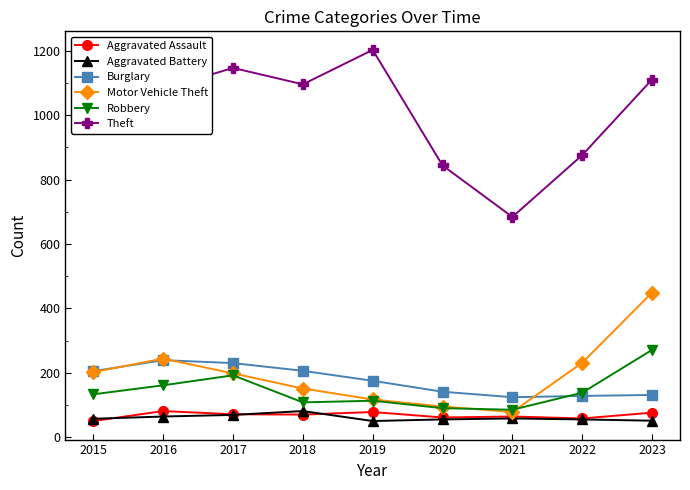

What is the smallest value displayed?

50